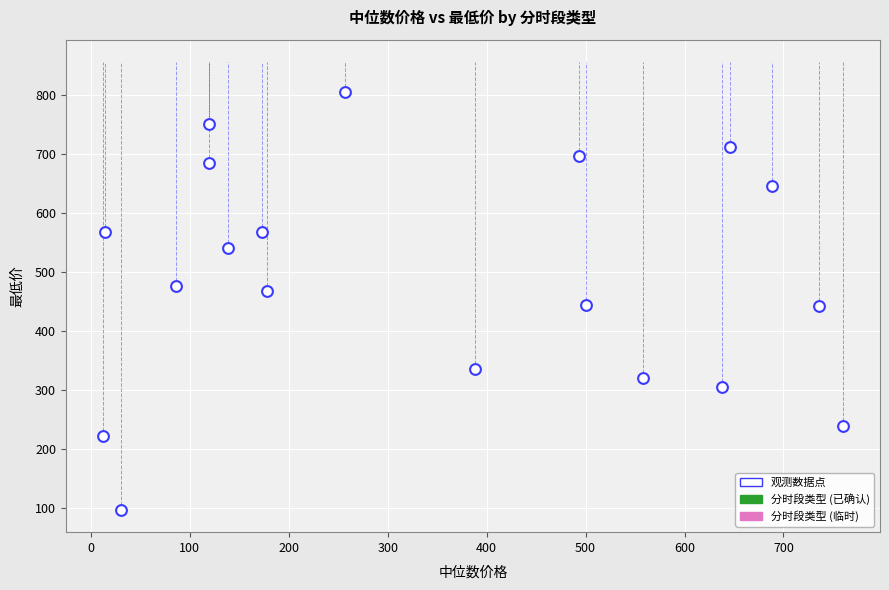

What is the range of X values (max minus min)?

748.1